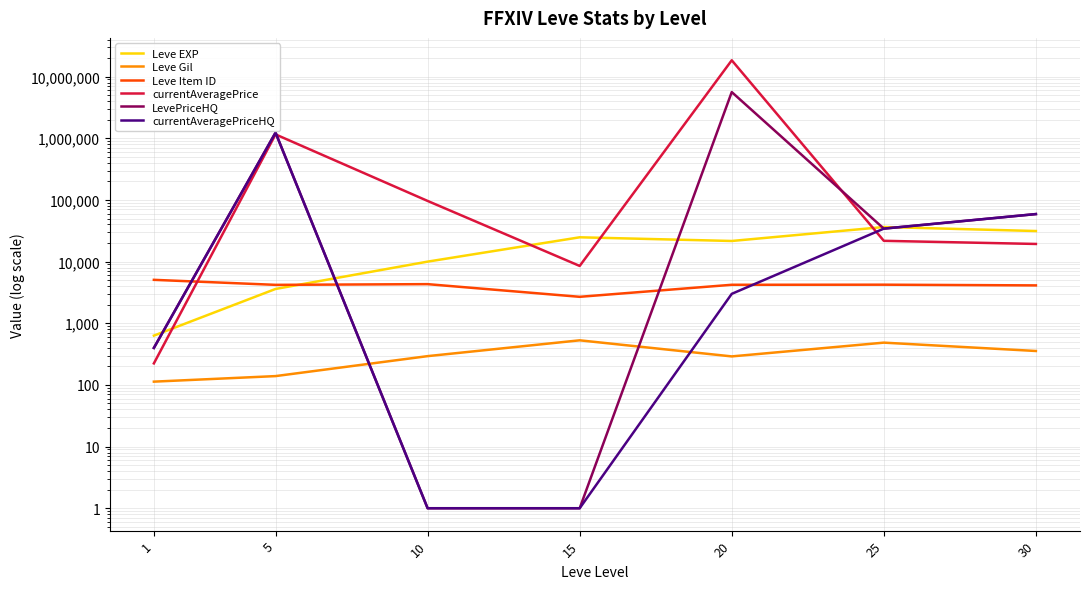

Which series has the widest spread of values?

currentAveragePrice